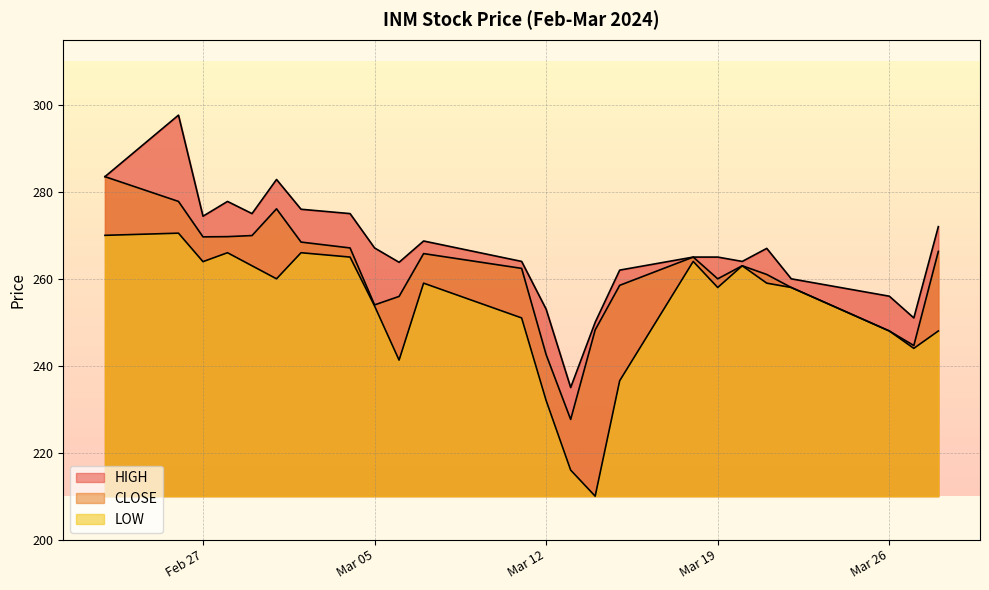

True or false: HIGH and LOW cross at least once.

False